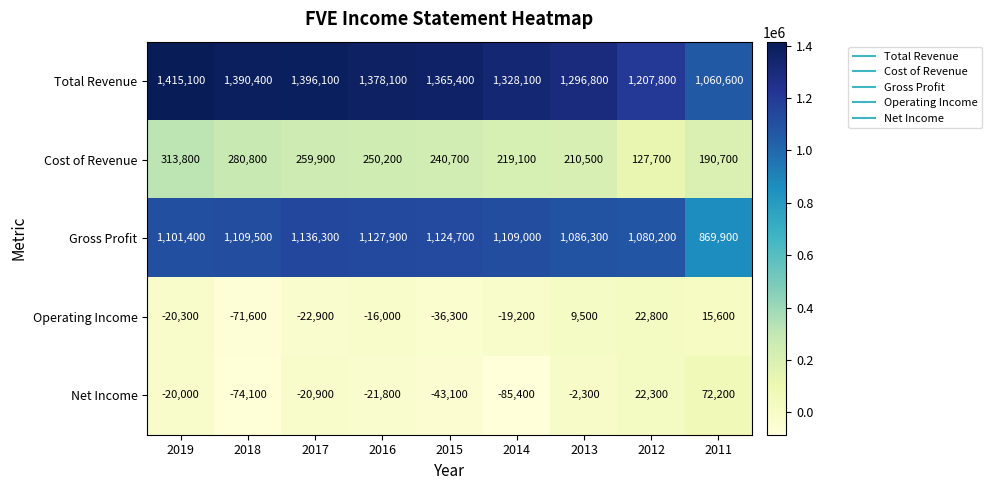

What is the sum of the Gross Profit values at 2012 and 2017?

2216500